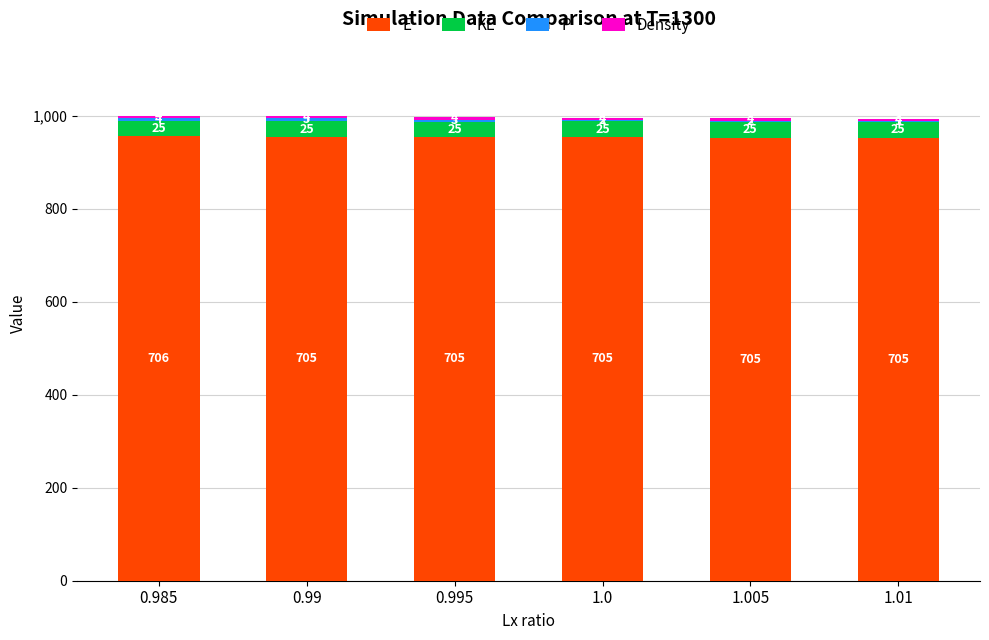

At how many categories does at least one series exceed 236?

6